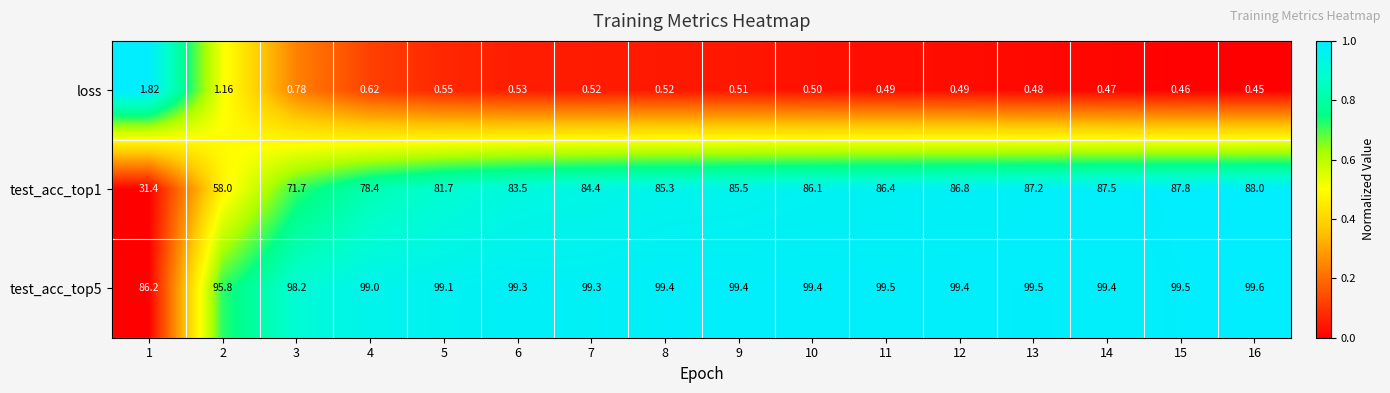

Is the value of loss at 3 greater than the value of test_acc_top1 at 6?

No